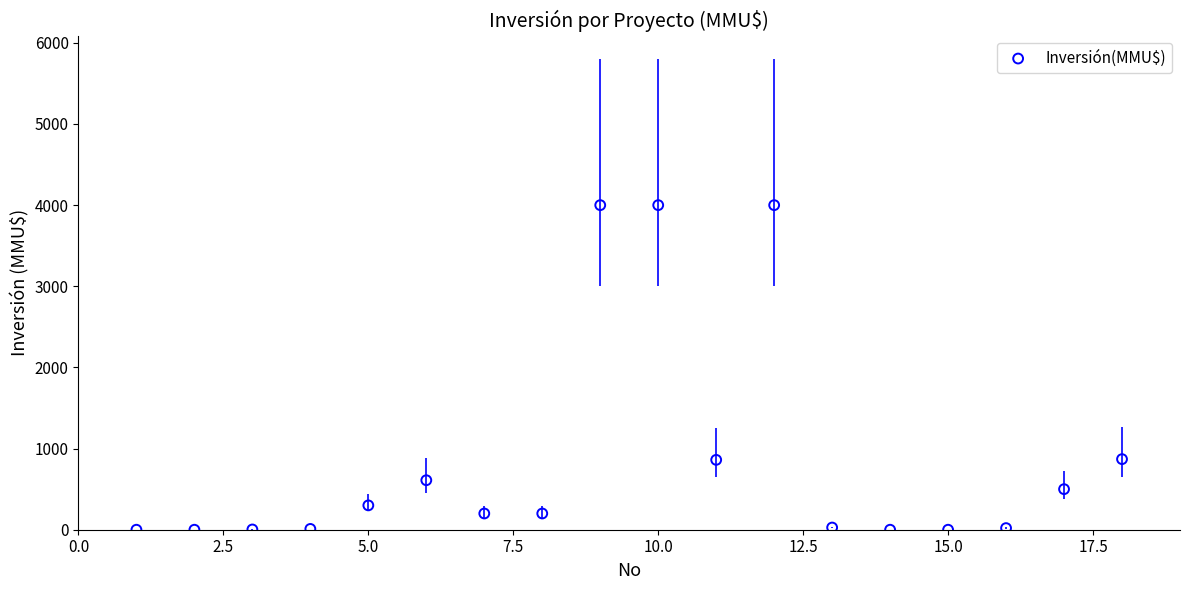

What is the range of Y values (max minus min)?

4000.0